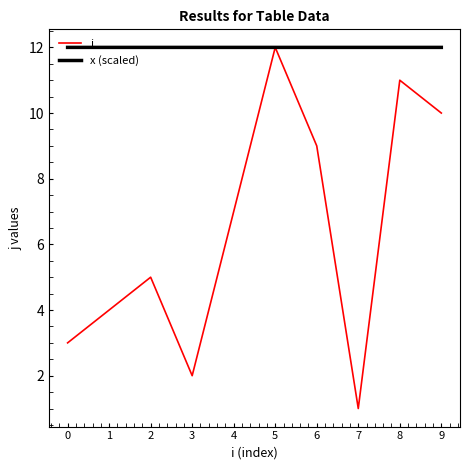

The j series shows 12.0 at 5. True or false?

True